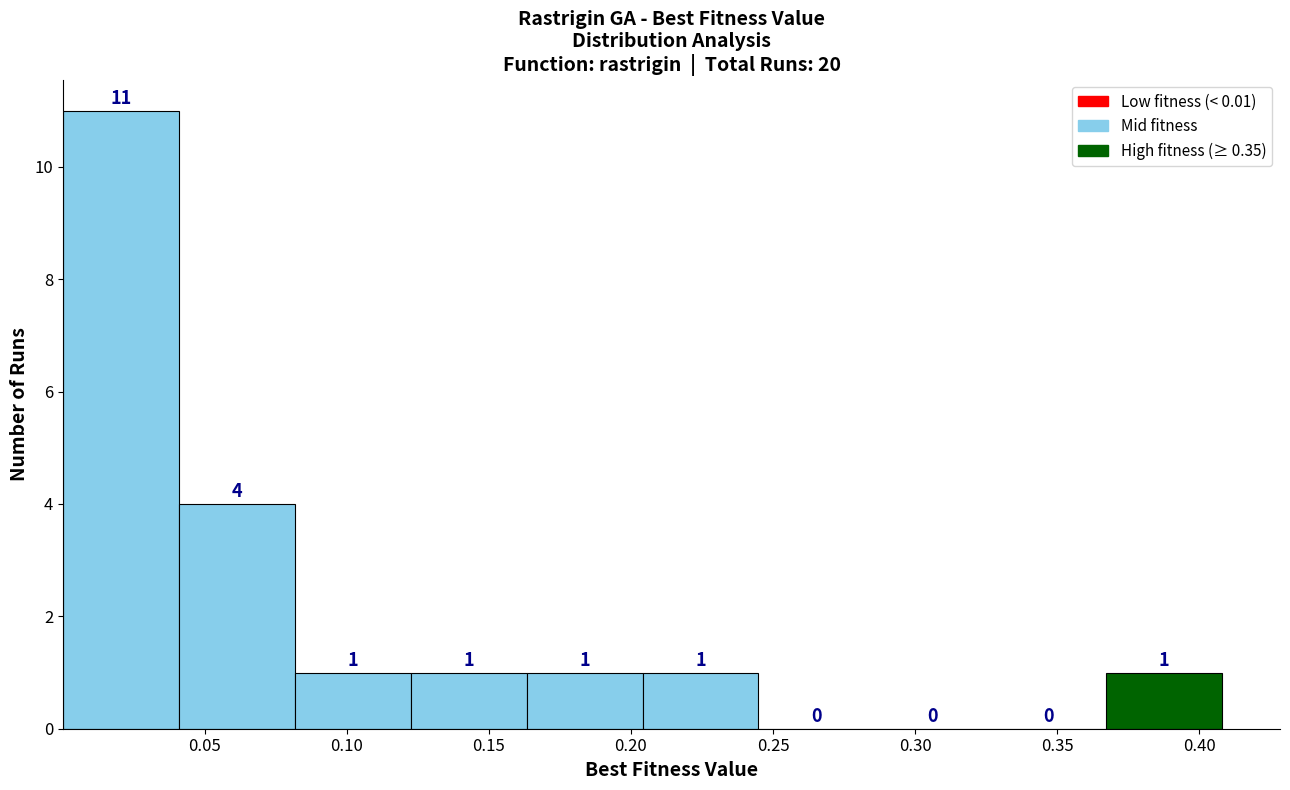

Reading left to right, transcribe this chart: for each bar, give the range it covers on the x-axis and its height. The bar edges are not printed on the chart, so give them approximately, as read against the axis.

0.000 to 0.040: 11
0.040 to 0.080: 4
0.080 to 0.120: 1
0.120 to 0.165: 1
0.165 to 0.205: 1
0.205 to 0.245: 1
0.245 to 0.285: 0
0.285 to 0.325: 0
0.325 to 0.365: 0
0.365 to 0.410: 1